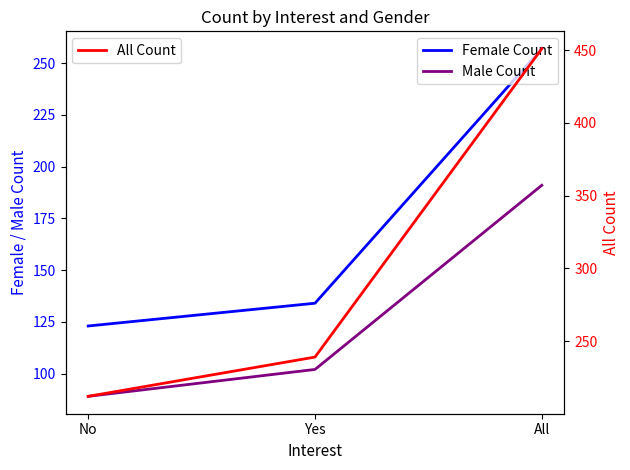

At which category is the sum across all series the highest?

All